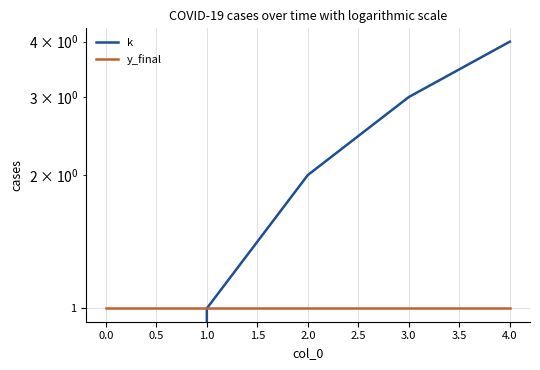

At 0.0, list the series in order from largest to smallest.

y_final, k